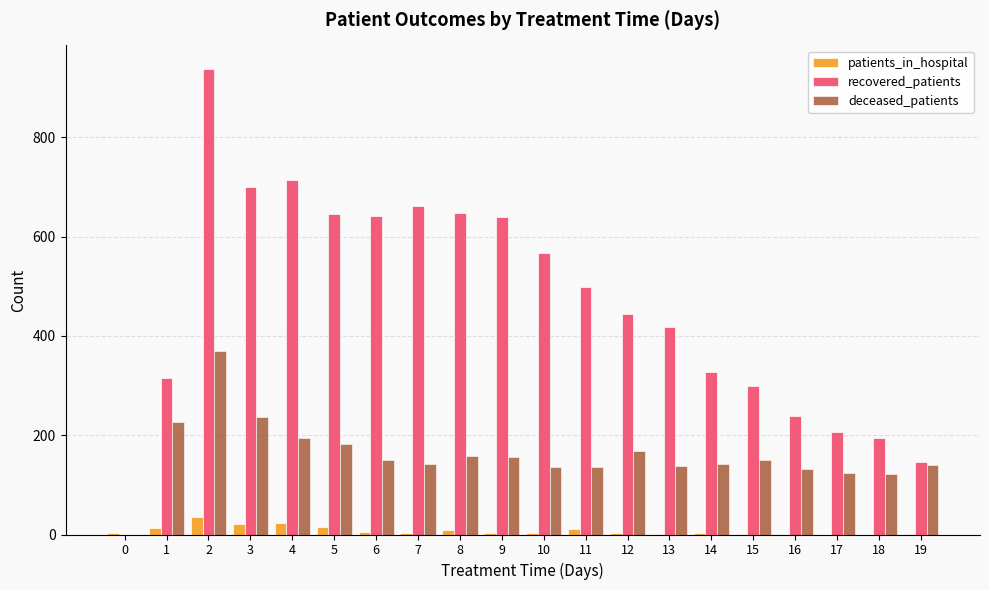

What are all the series names shown in the legend?

patients_in_hospital, recovered_patients, deceased_patients